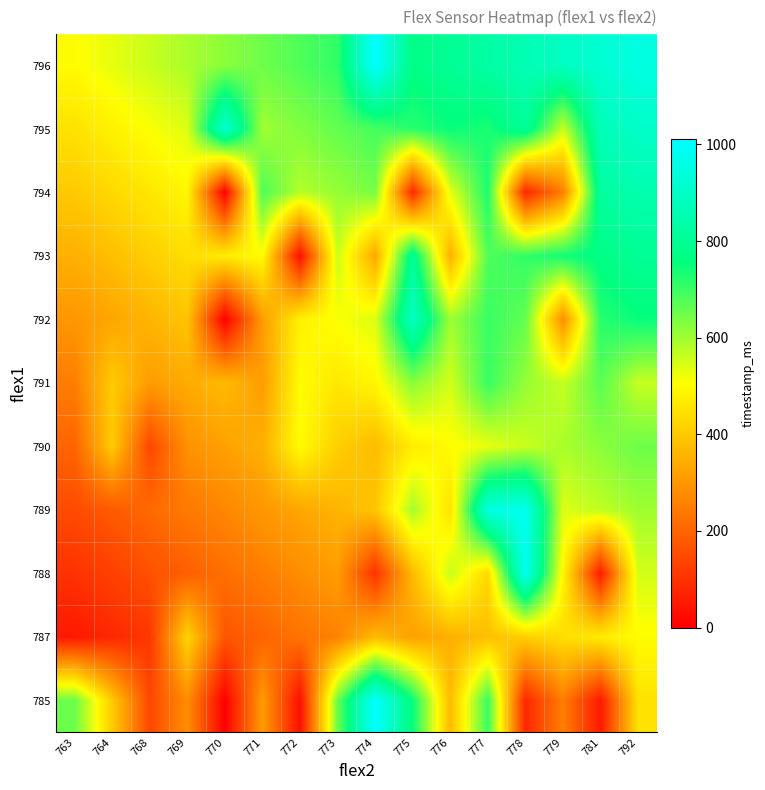

Between 781 and 773, which is larger?

773